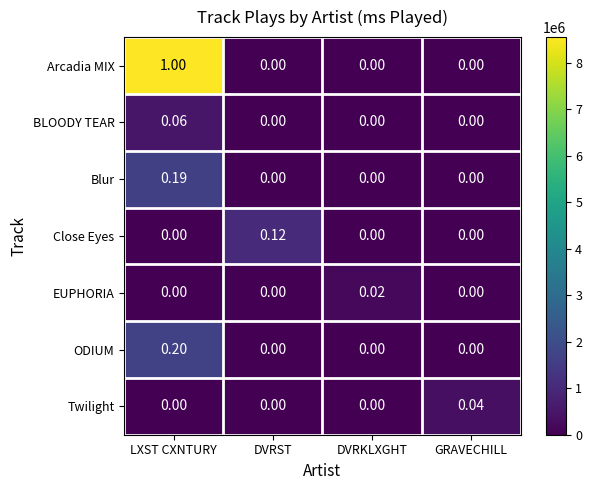

Which category has the highest value in the Twilight series?

GRAVECHILL